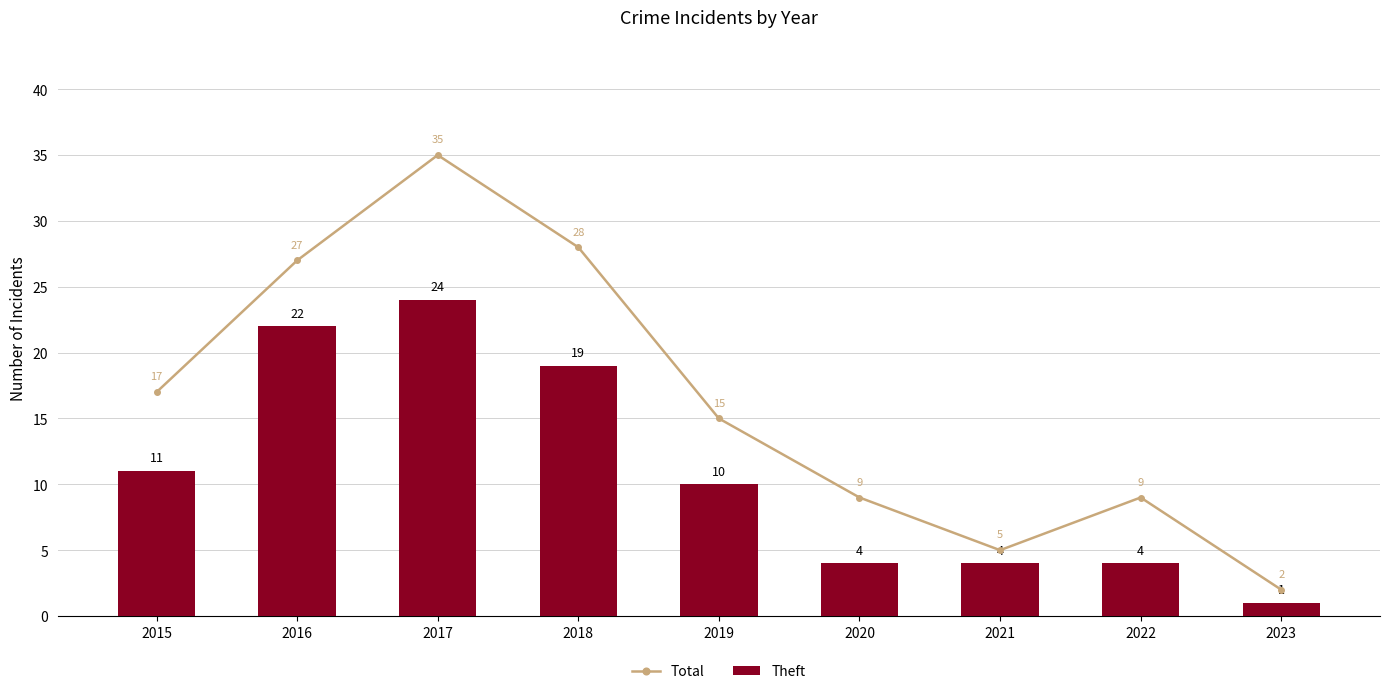

Does the chart contain any negative values?

No